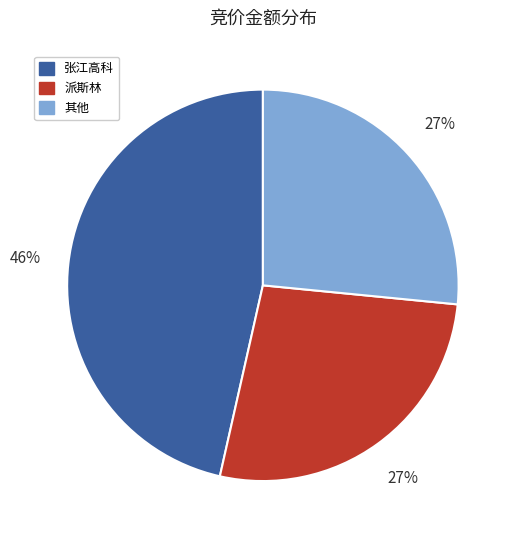

Which category has the biggest portion of the pie?

张江高科